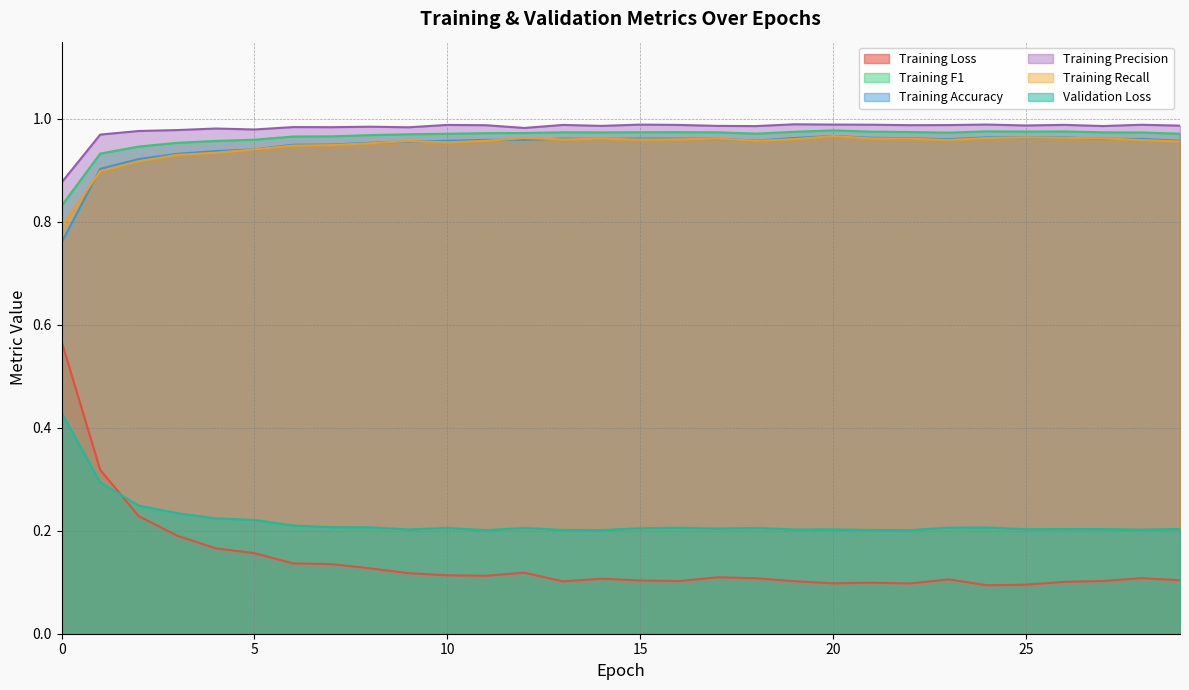

True or false: Training F1 and Training Recall intersect in this chart.

False